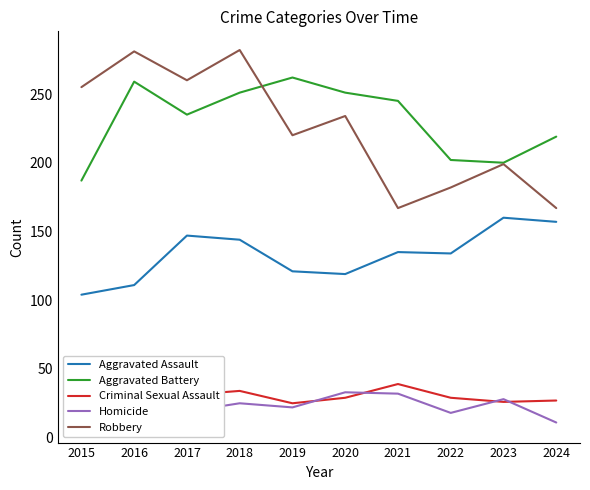

Is it true that Criminal Sexual Assault equals 13 at 2023?

False